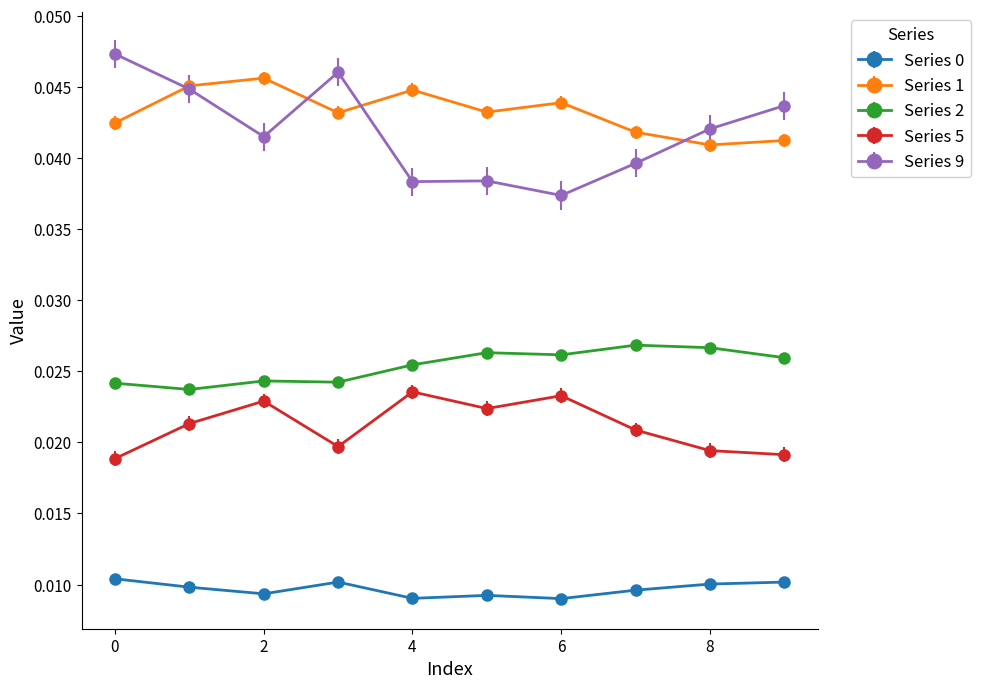

Which series has the widest spread of values?

Series 9